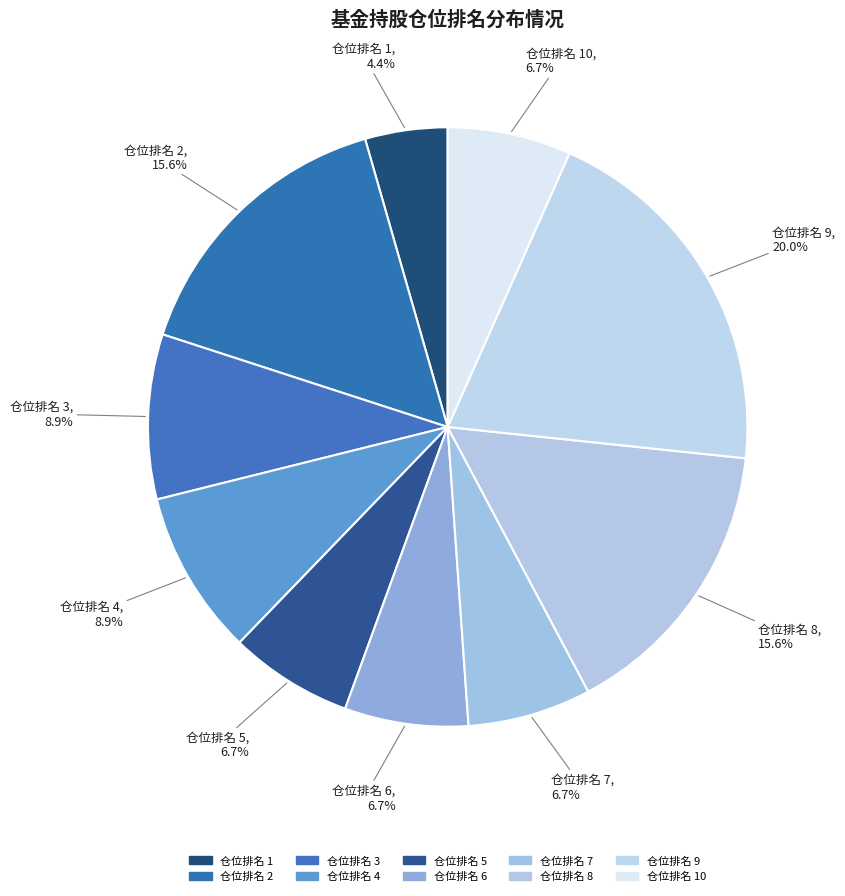

Combined, do 仓位排名 9 and 仓位排名 7 account for over 50%?

No